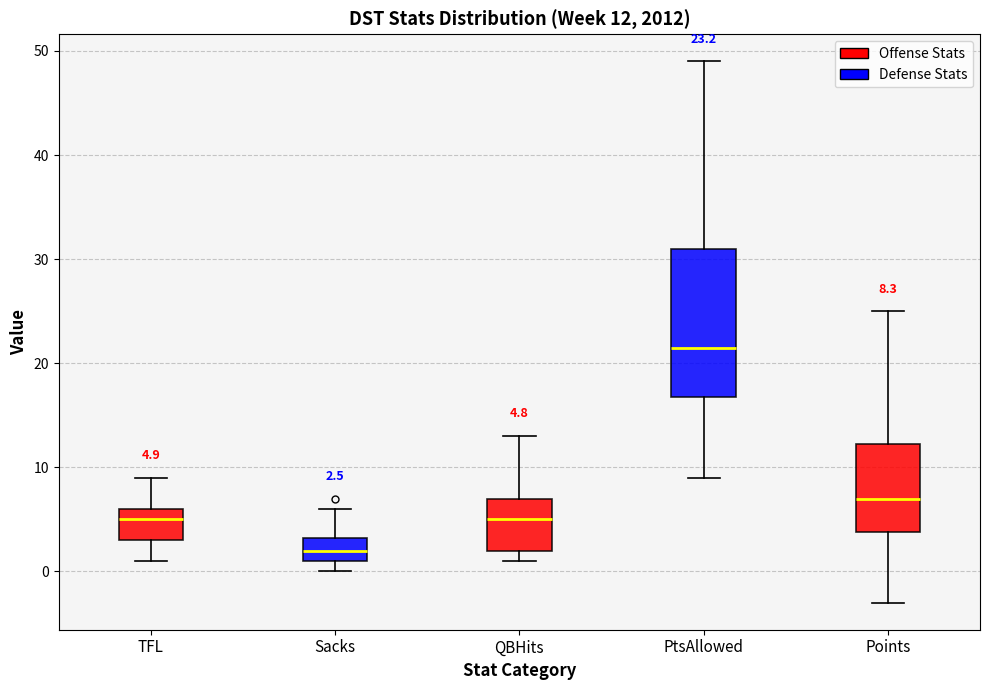

Which box's median line is the highest?

PtsAllowed